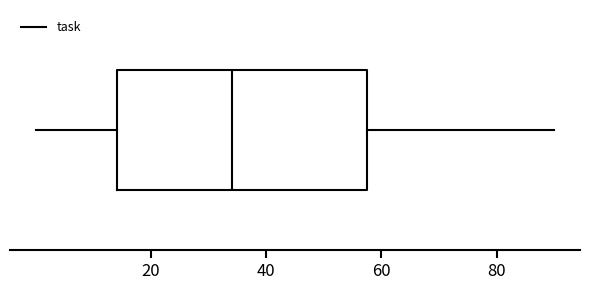

Where does the right whisker of the box end on the x-axis? The values are not printed on the chart, so give them approximately, as read against the axis.

90